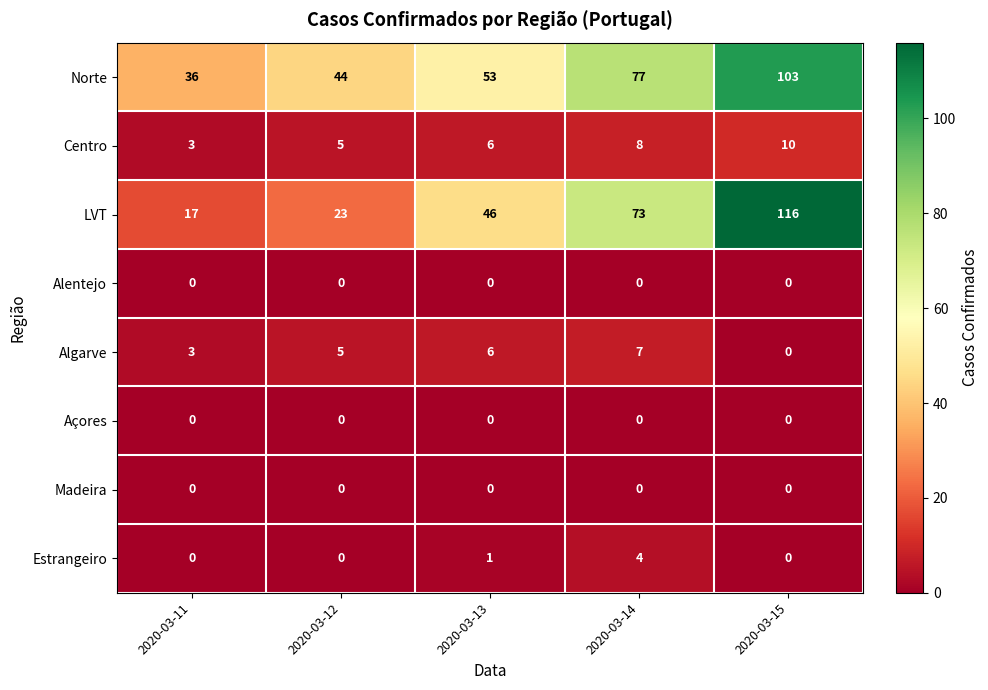

The Açores series shows 0 at 2020-03-11. True or false?

True